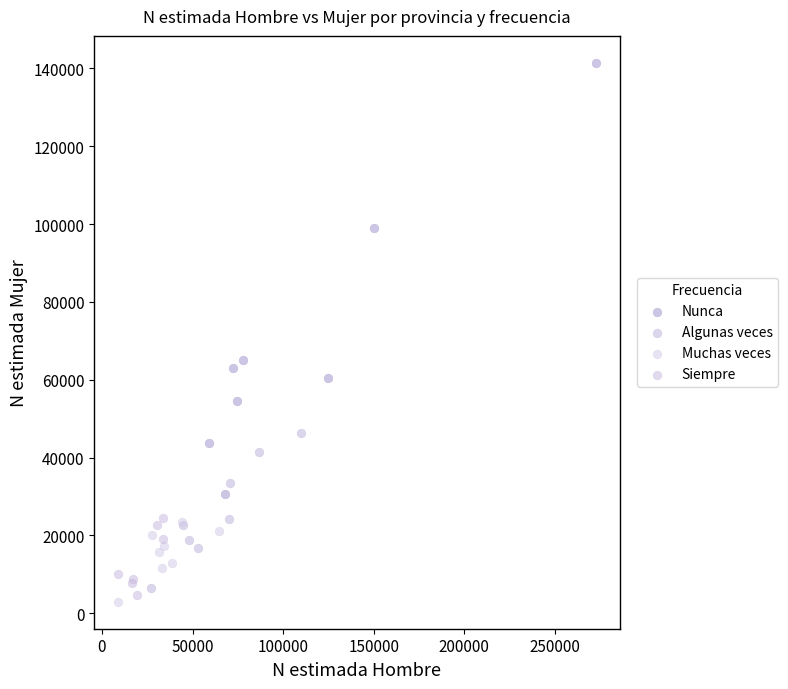

Which series contains the highest Y value?

Nunca